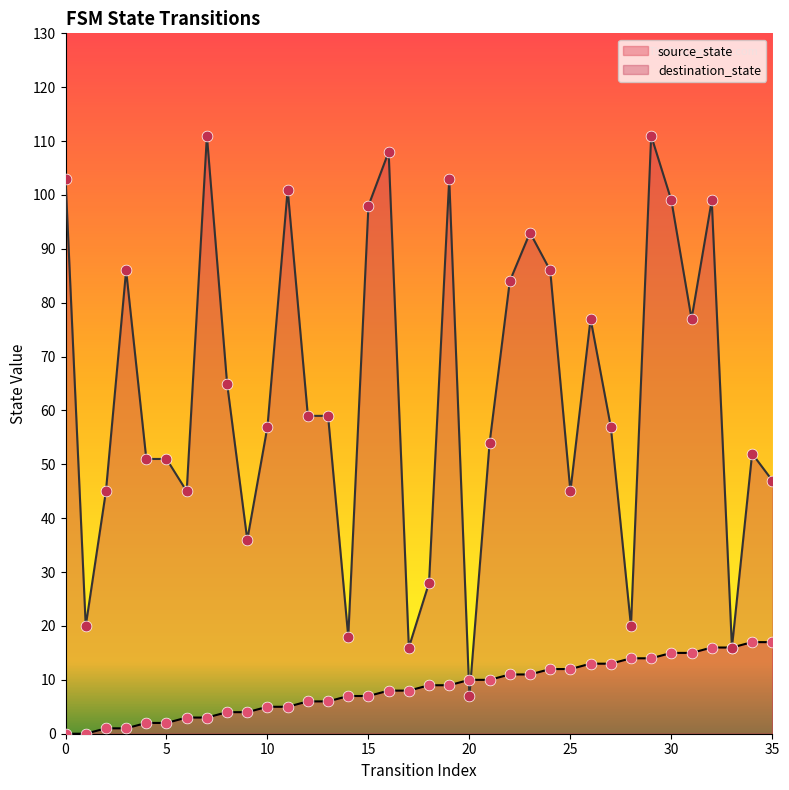

Is the value of destination_state at 5 greater than the value of source_state at 23?

Yes